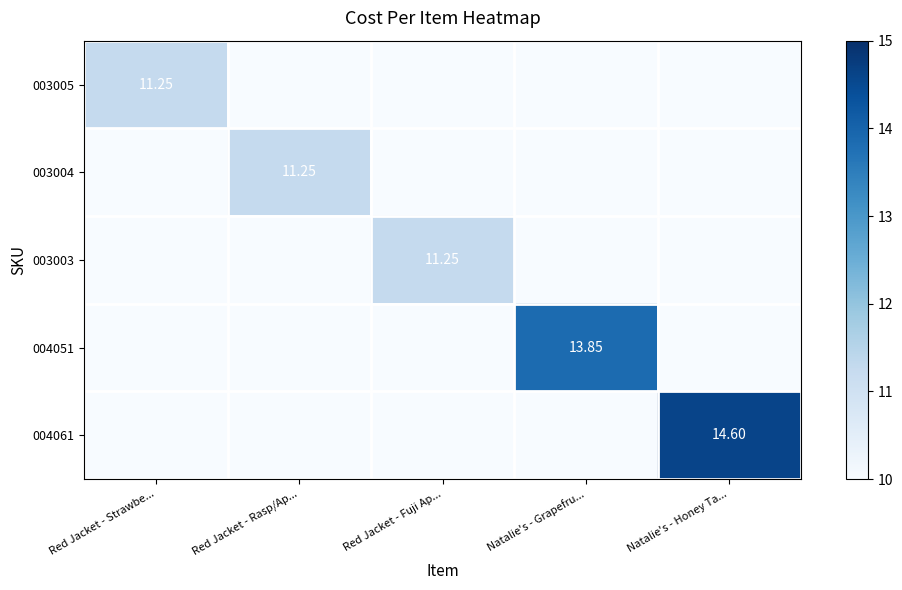

Rank the series by their maximum value, from lowest to highest.

003005, 003004, 003003, 004051, 004061